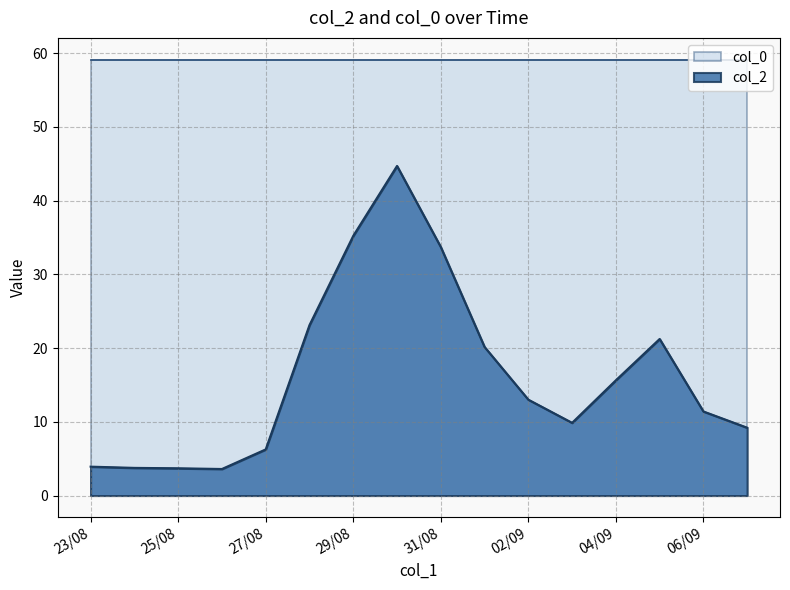

Does the chart have visible grid lines?

Yes